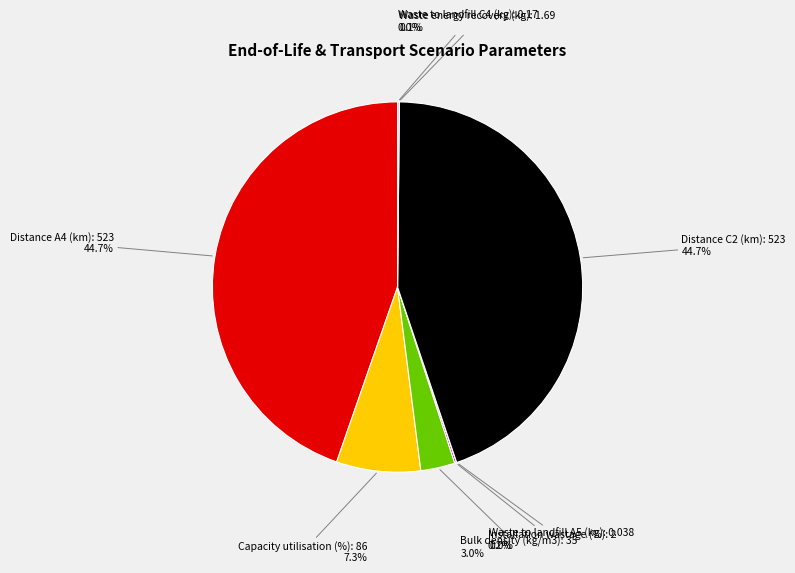

To the nearest percent, what percentage of the pie is Capacity utilisation (%): 86?

7%